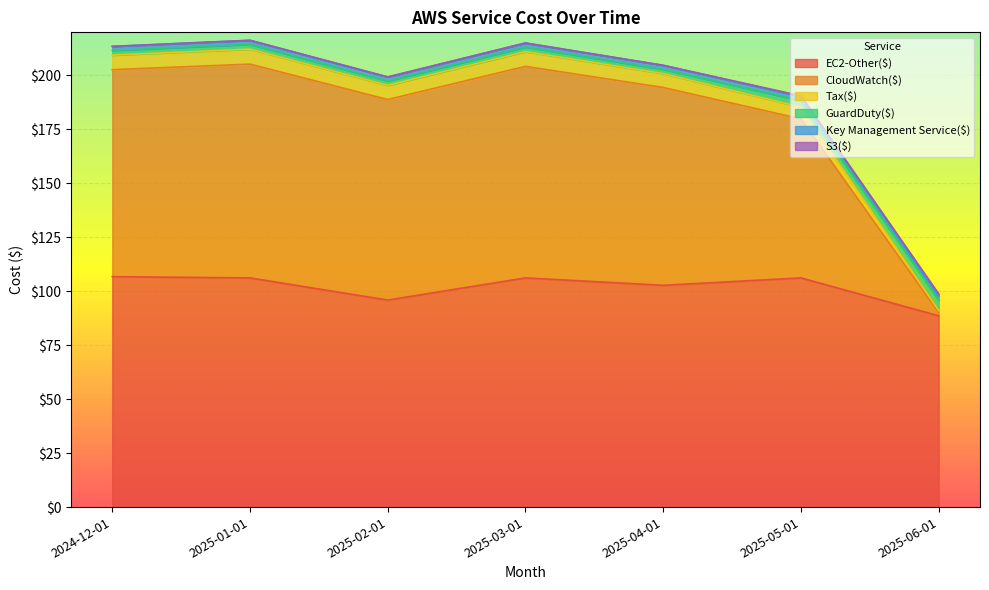

At which label does EC2-Other($) reach its minimum?

2025-06-01